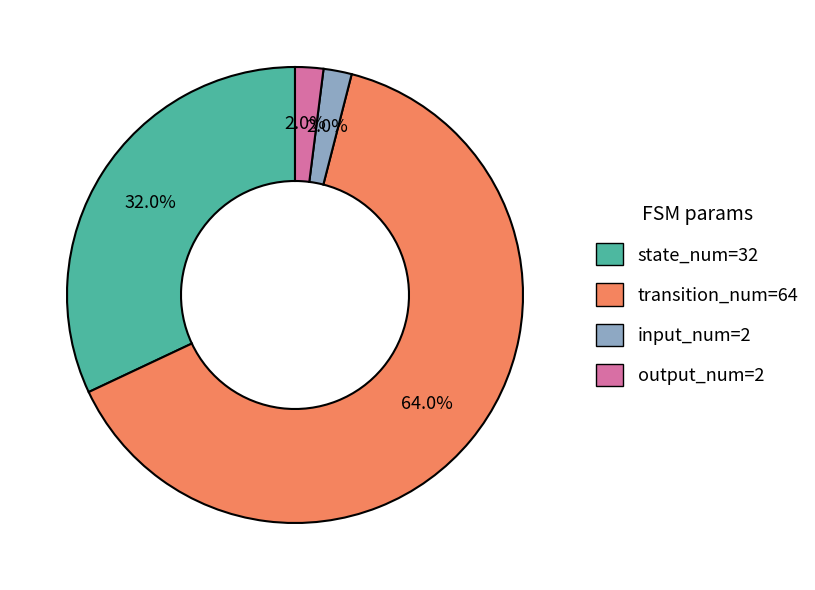

Combined, what portion of the pie is input_num=2 and output_num=2?

4.0%